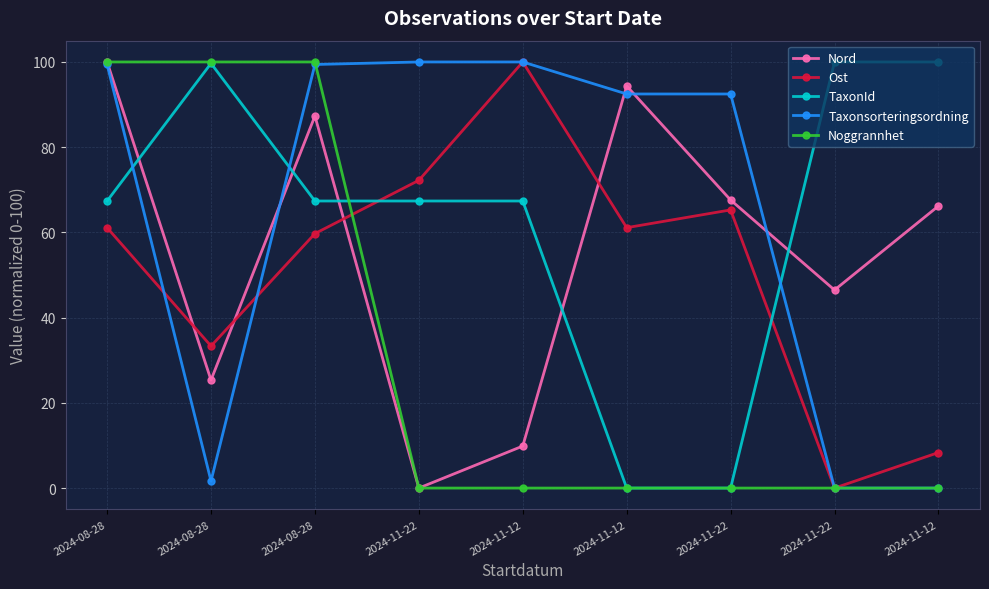

Which has a higher value, 2024-11-12 or 2024-08-28?

2024-11-12